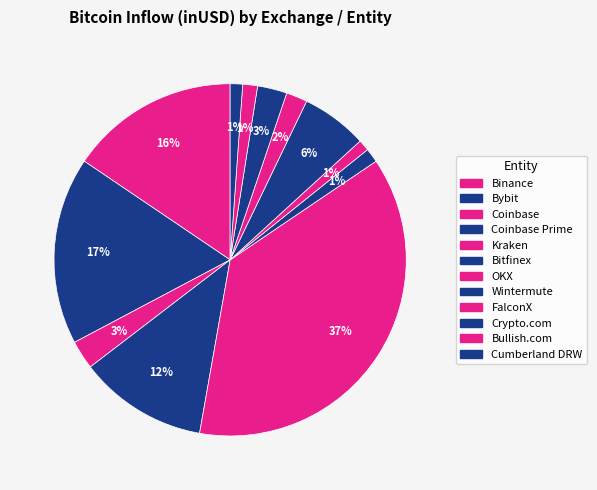

What is the change in value from Bullish.com to Cumberland DRW?

-272492940.2